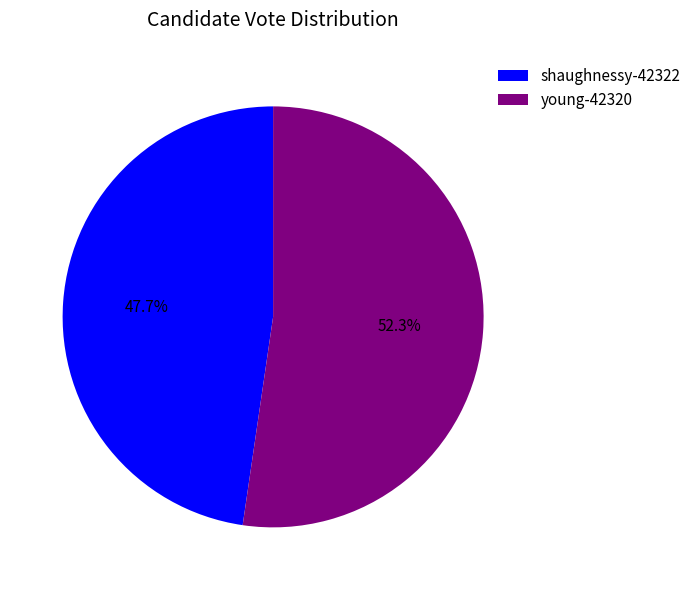

Is it true that young-42320 is 52% of the pie?

True